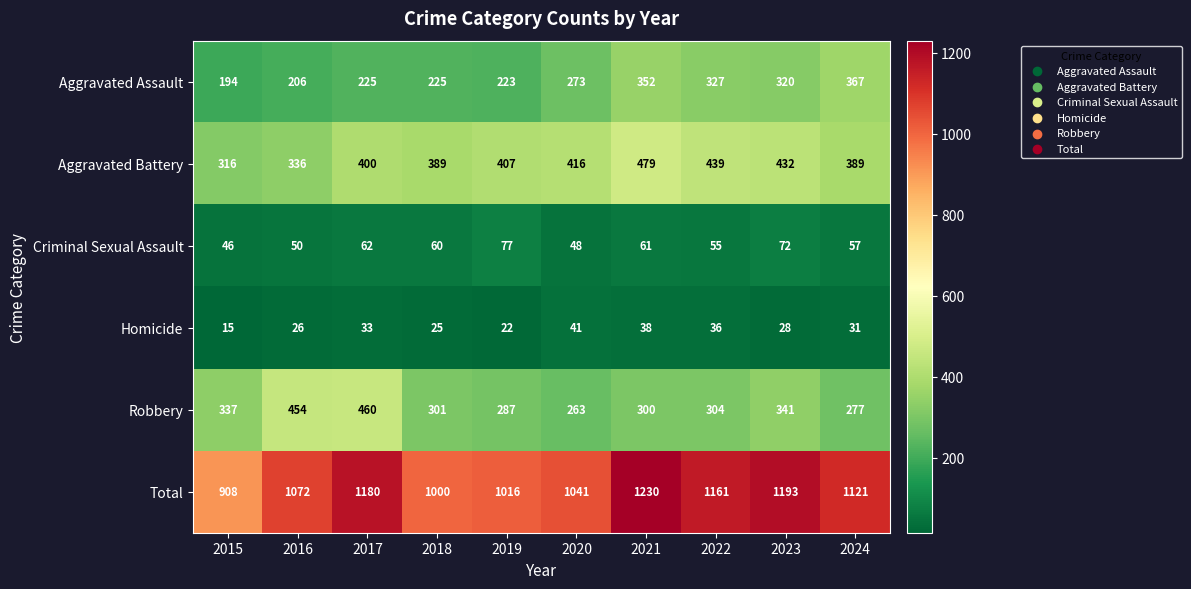

What is the sum of the Aggravated Battery values at 2016 and 2019?

743